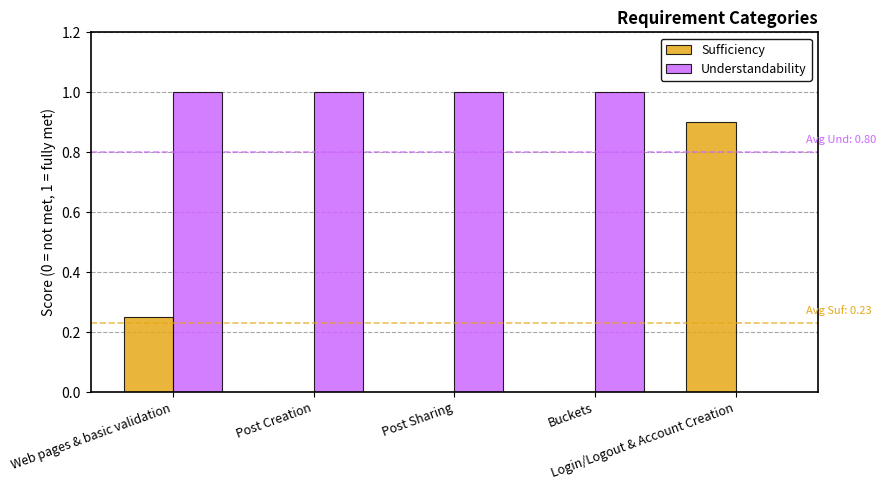

Are the bars grouped side by side (vs. stacked)?

Yes